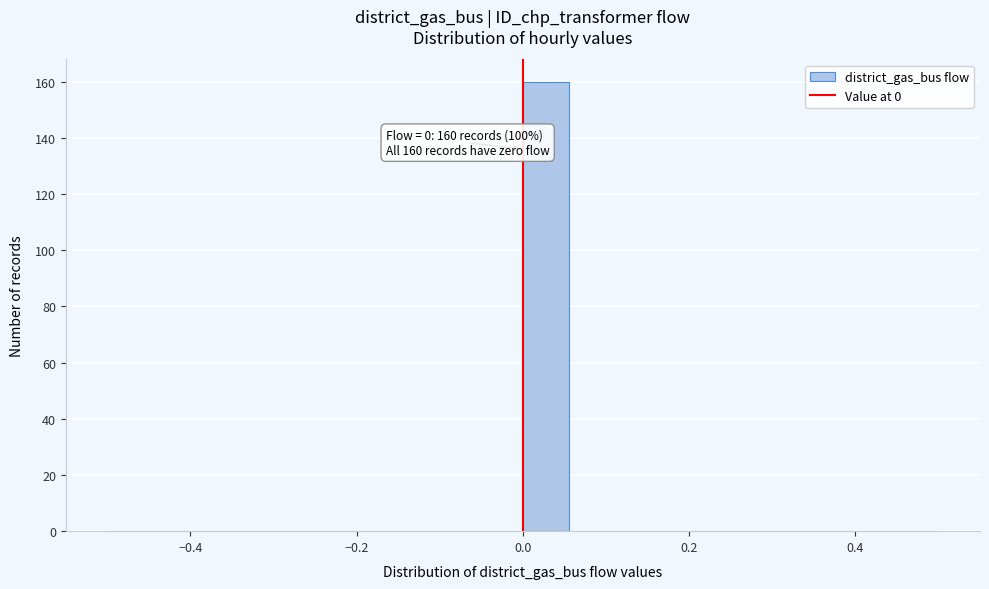

Around what value on the x-axis is the tallest bar? Give the approximate position of its centre, as read against the axis.

0.02